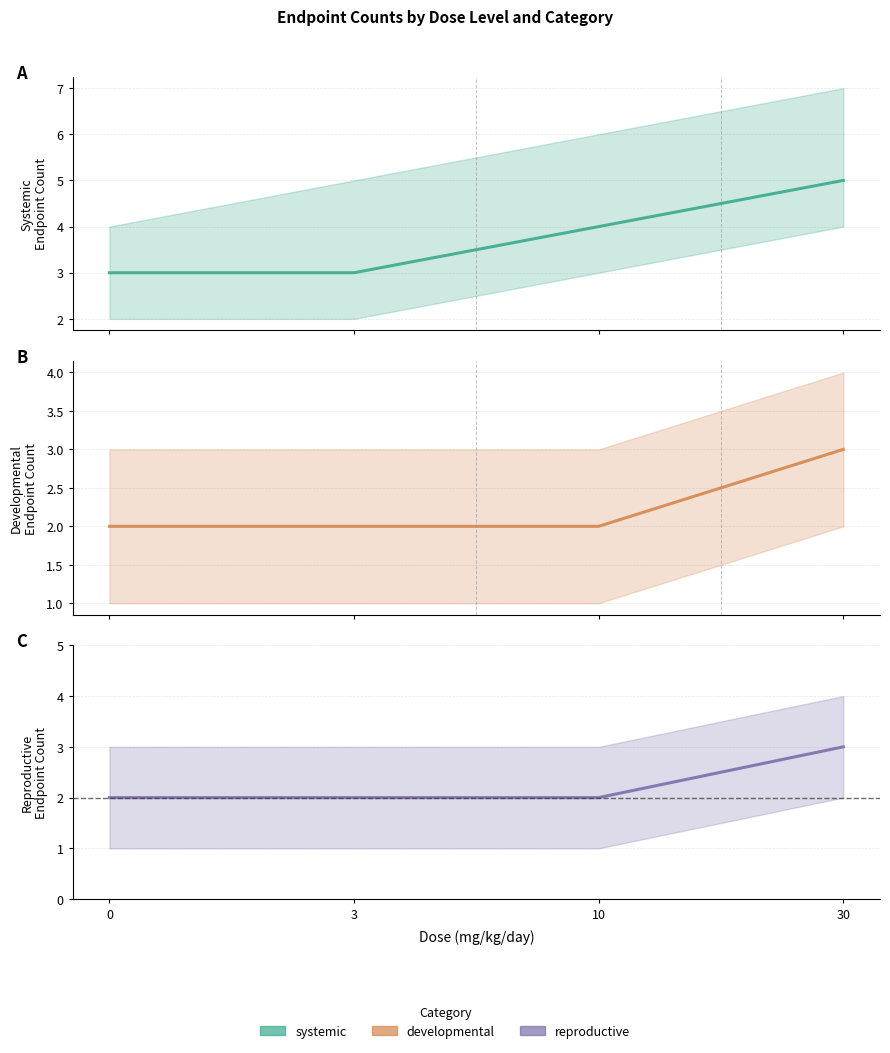

At which label is systemic closest to 4?

10